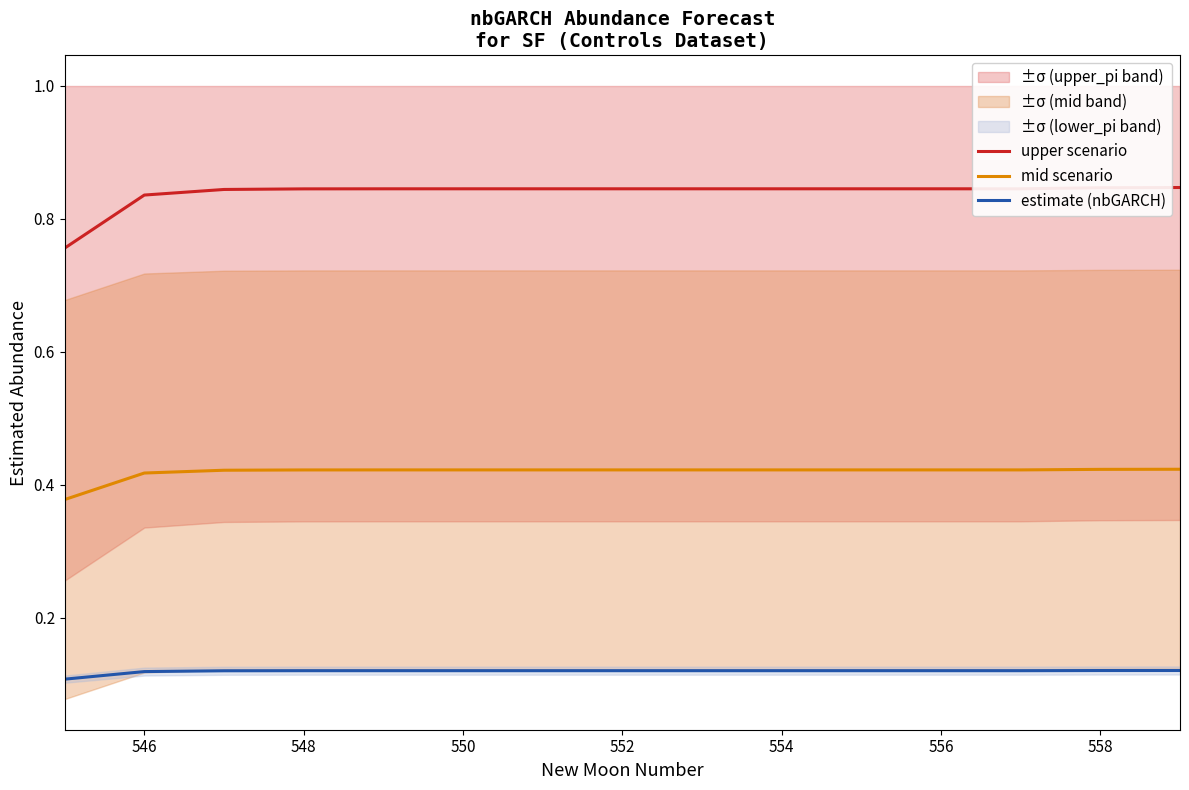

What is the maximum value for upper scenario?

0.8